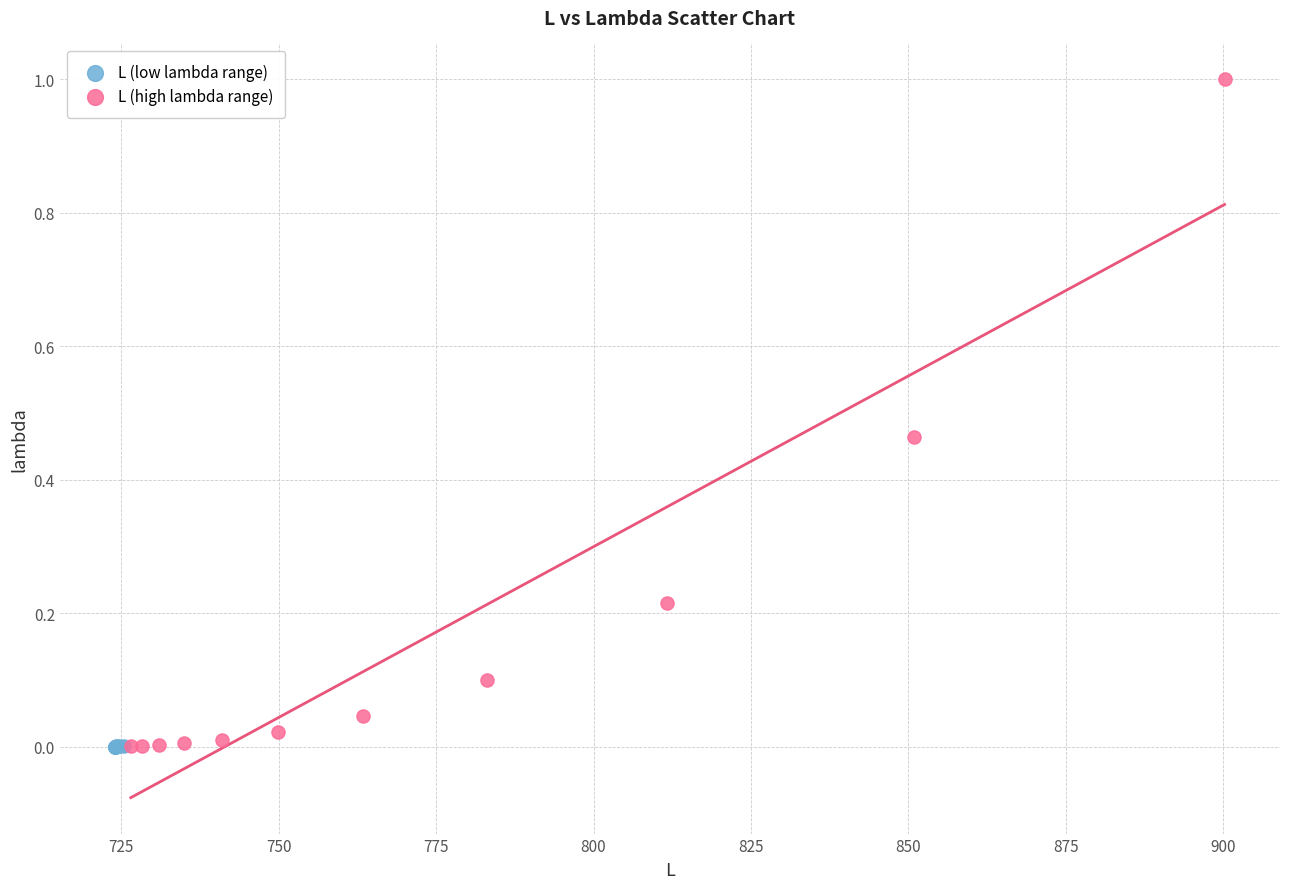

Which series contains the highest Y value?

L (high lambda range)